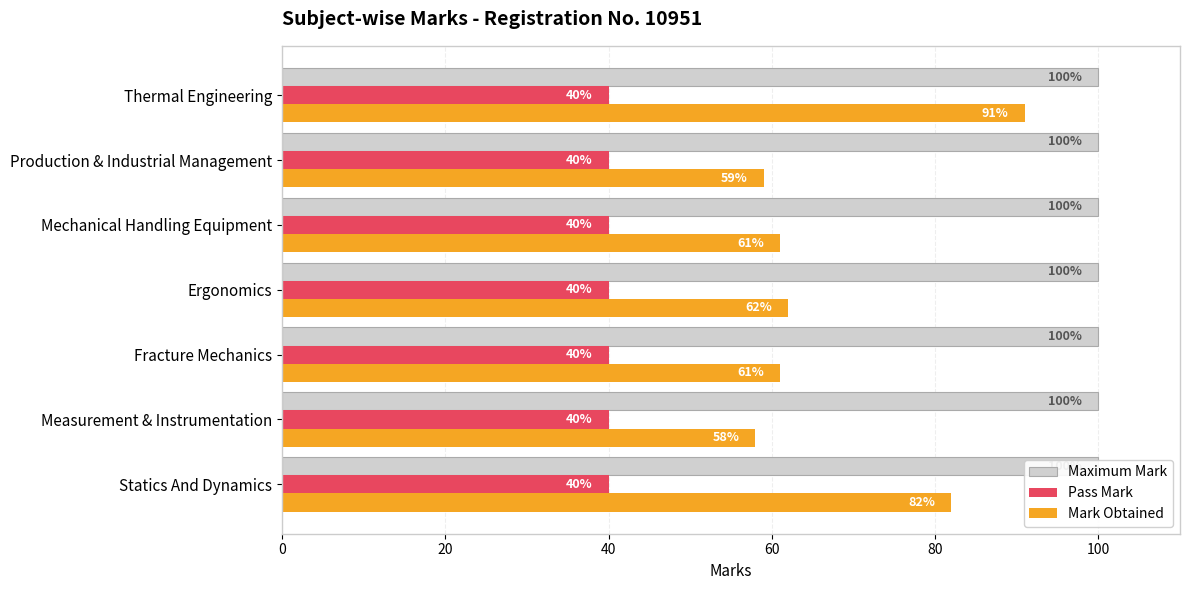

What is the sum of all Pass Mark values?

2.0